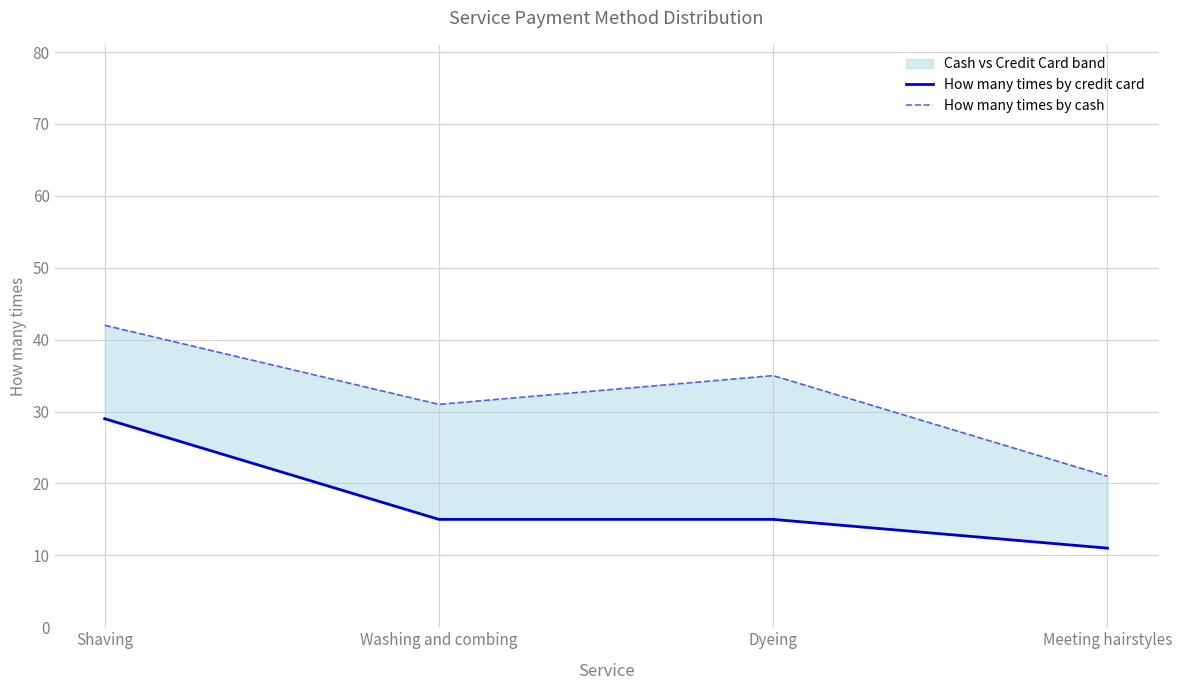

At which label does How many times by cash reach its minimum?

Meeting hairstyles